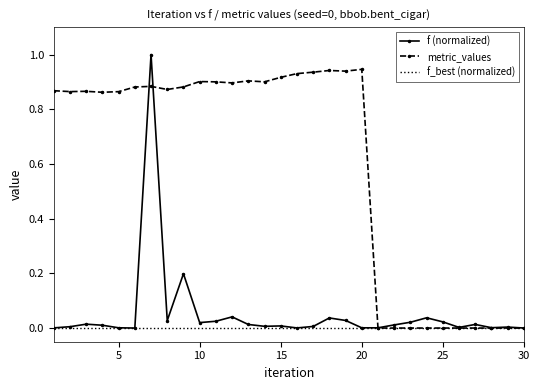

Which series has the largest total across all categories?

metric_values